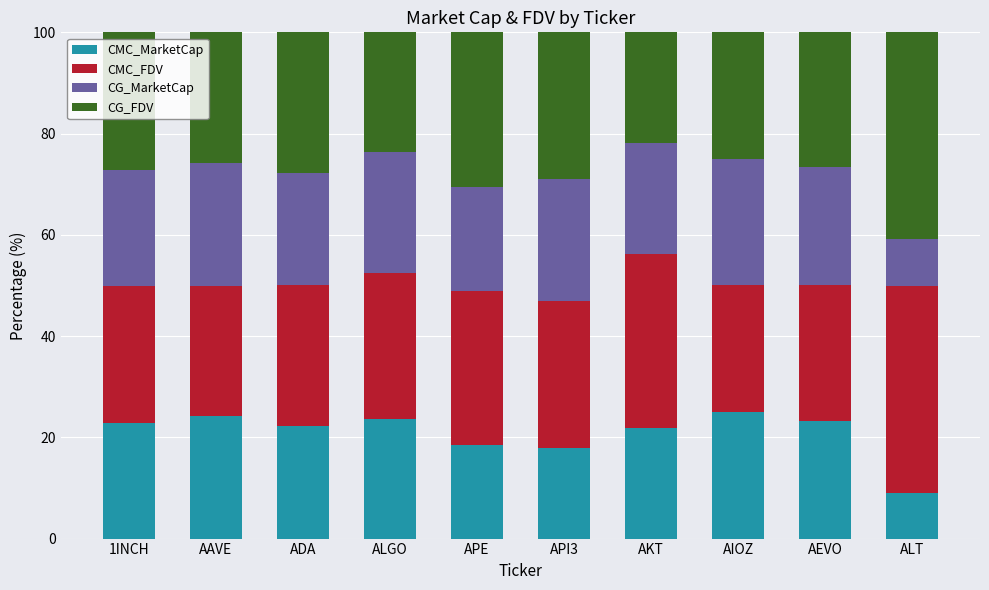

What is the difference between the CMC_MarketCap values at ALT and ADA?

13.2